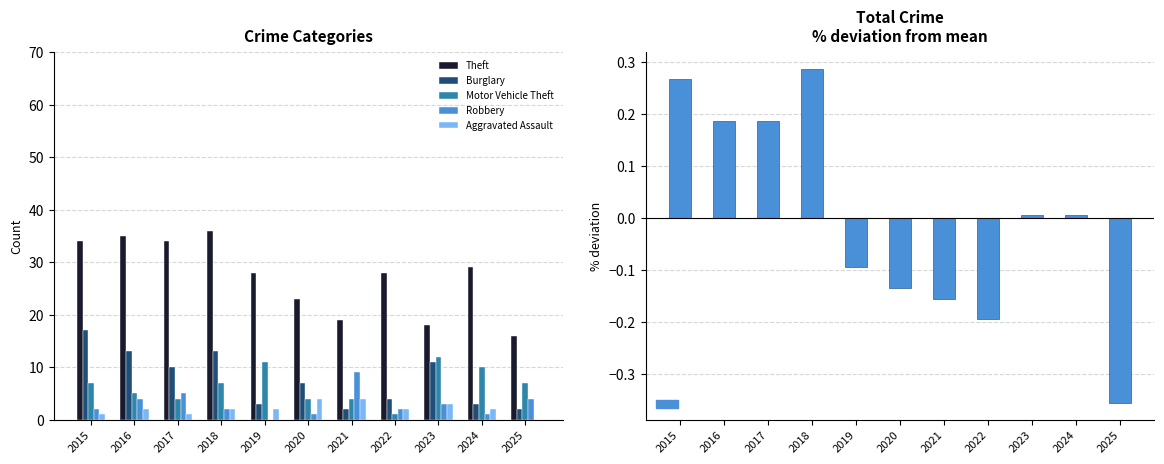

Between 2015 and 2024, which series saw the biggest shift?

Burglary